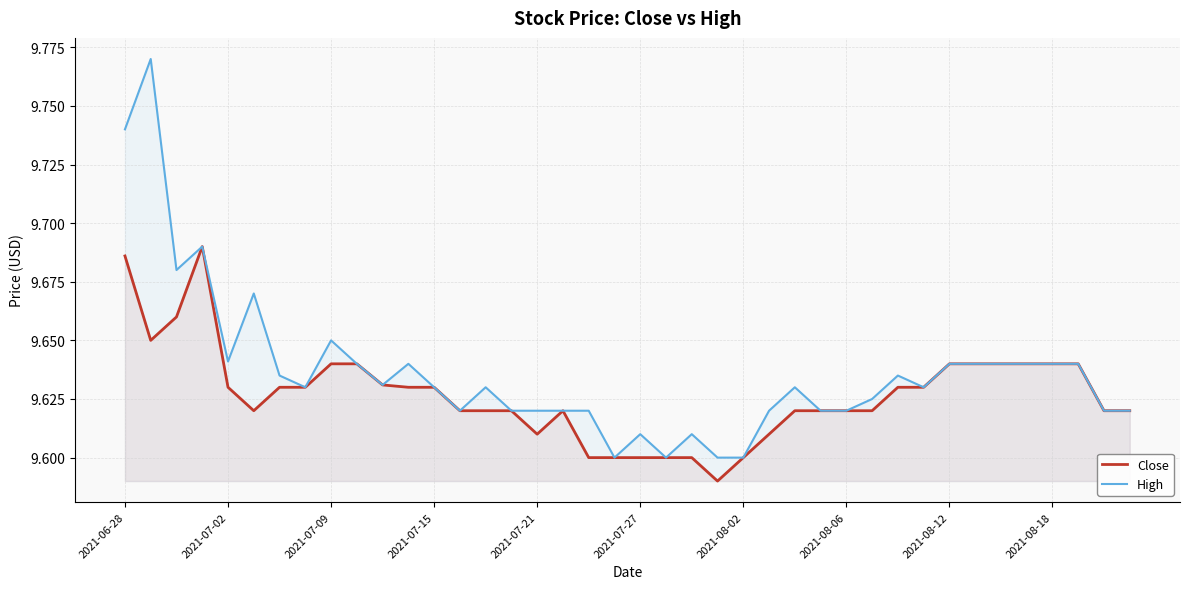

Rank the series by their average value, from highest to lowest.

High, Close